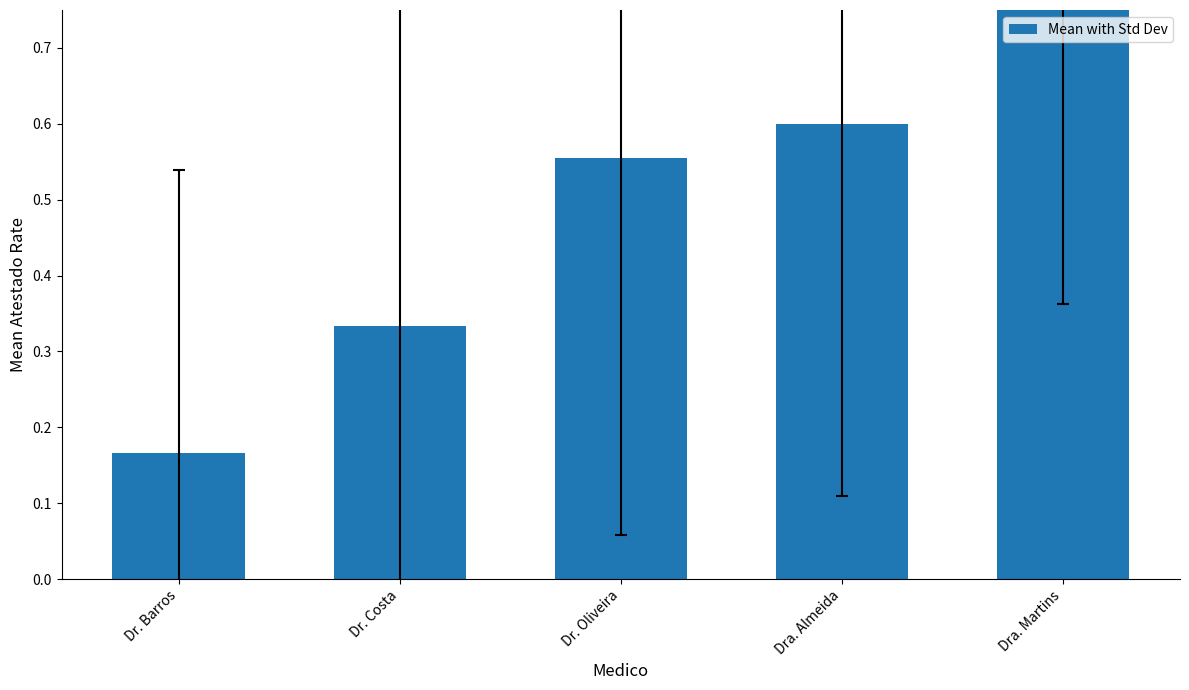

How many values are between 0 and 1?

5